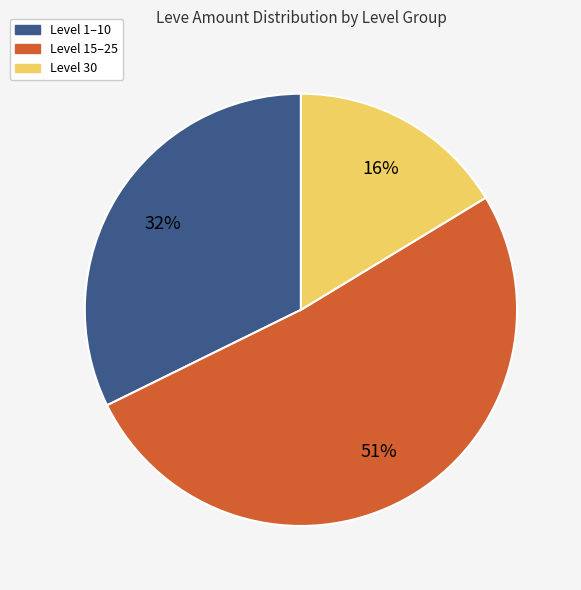

Does any single category account for the majority?

Yes